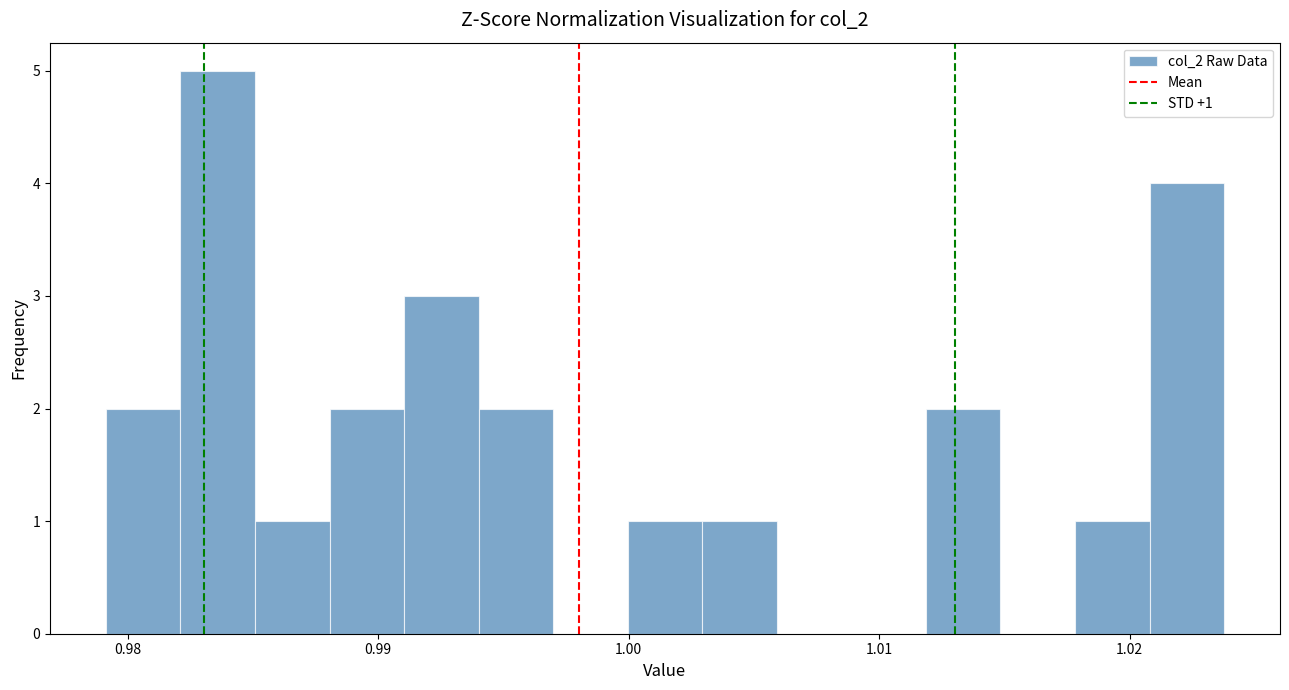

Read against the x-axis, roughly where is the centre of the tallest bar?

0.984